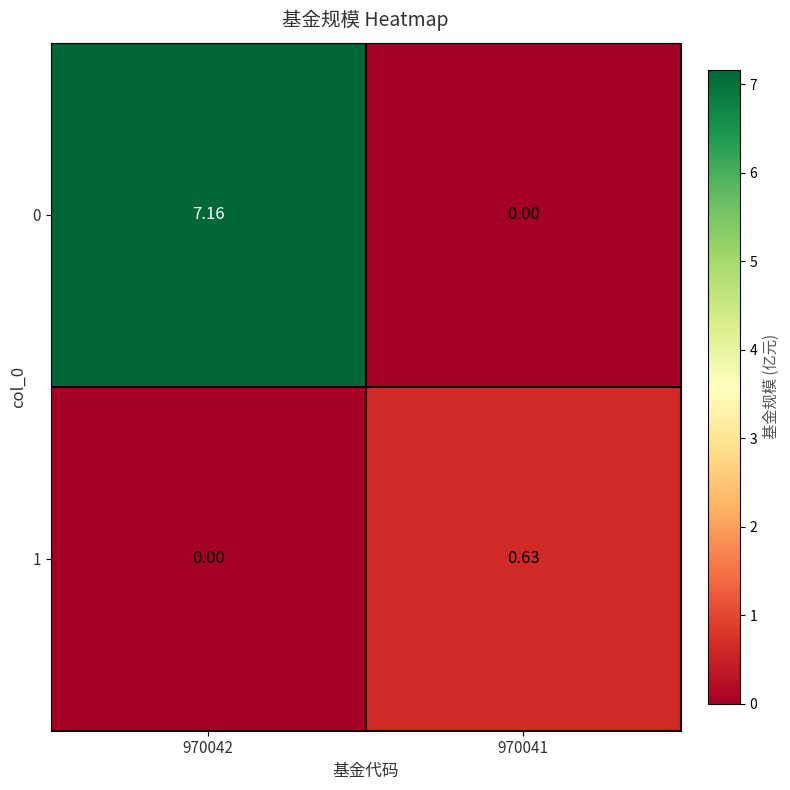

Which category has the highest value across all series?

970042